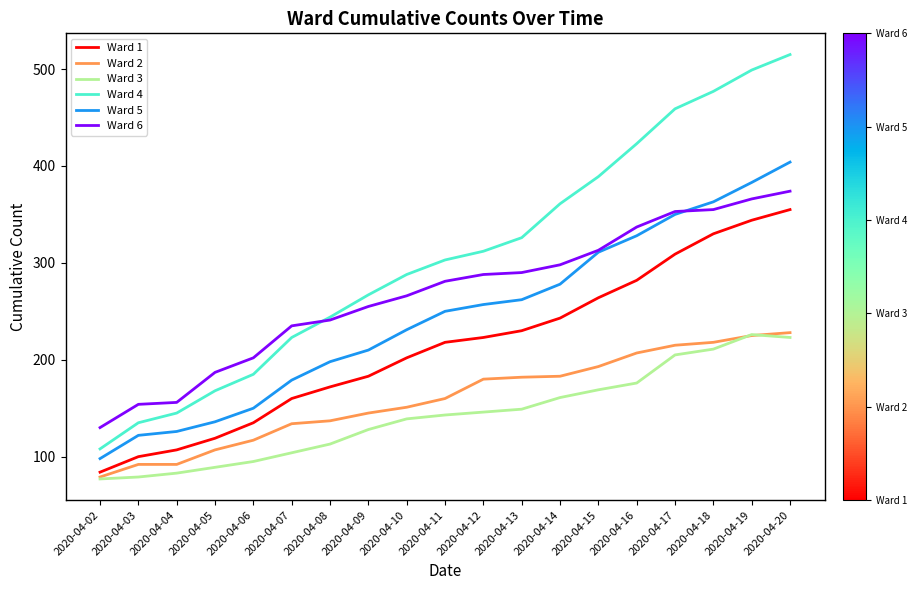

How many categories are shown in the chart?

19